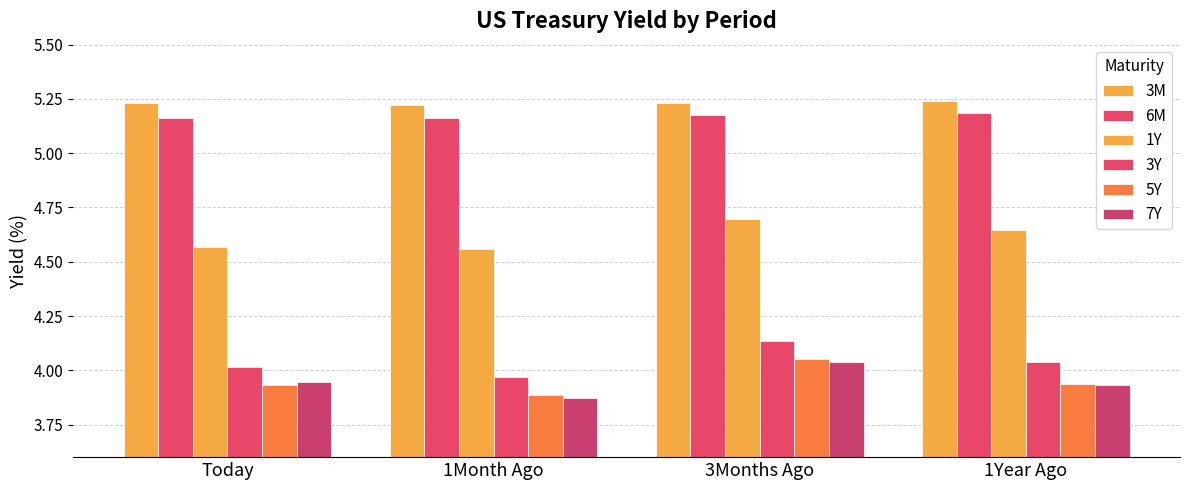

How many distinct data groups are displayed?

6